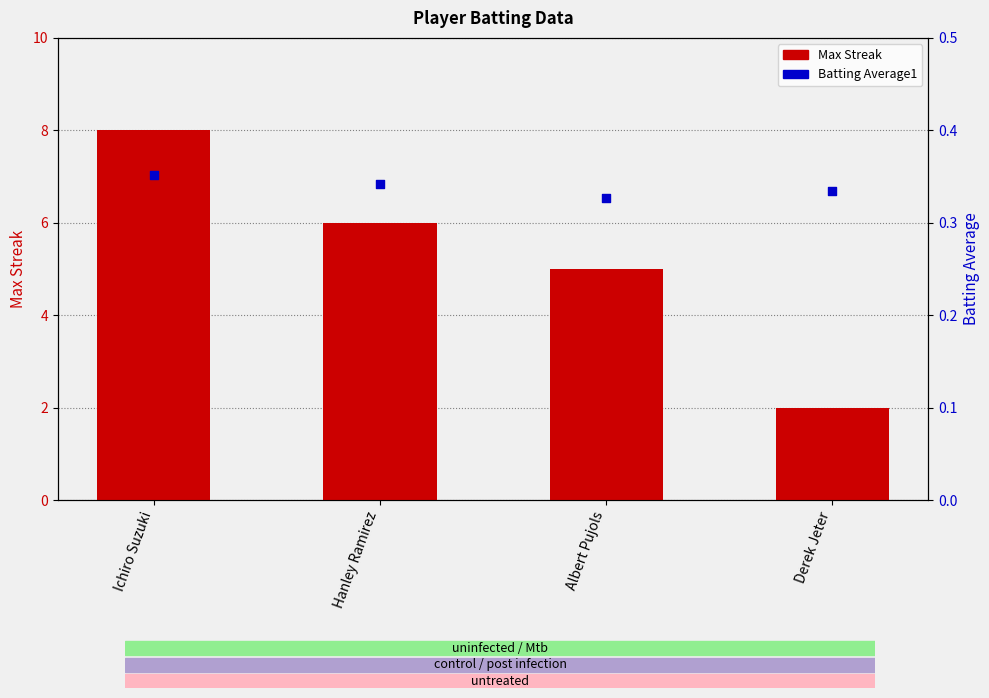

Which series has the widest spread of Y values?

Max Streak